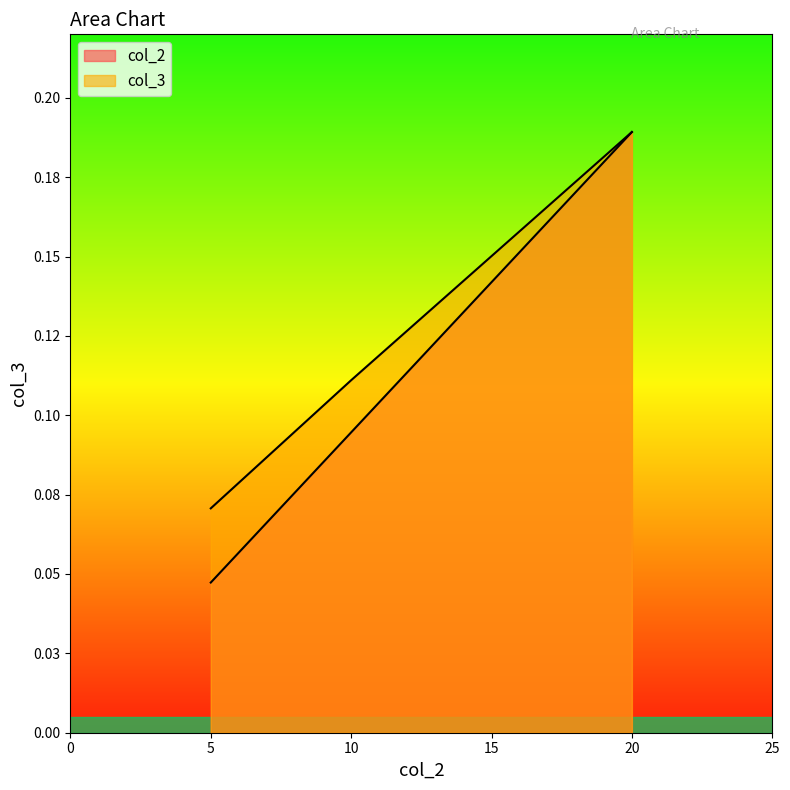

Rank the series at 10 from lowest to highest value.

col_2, col_3